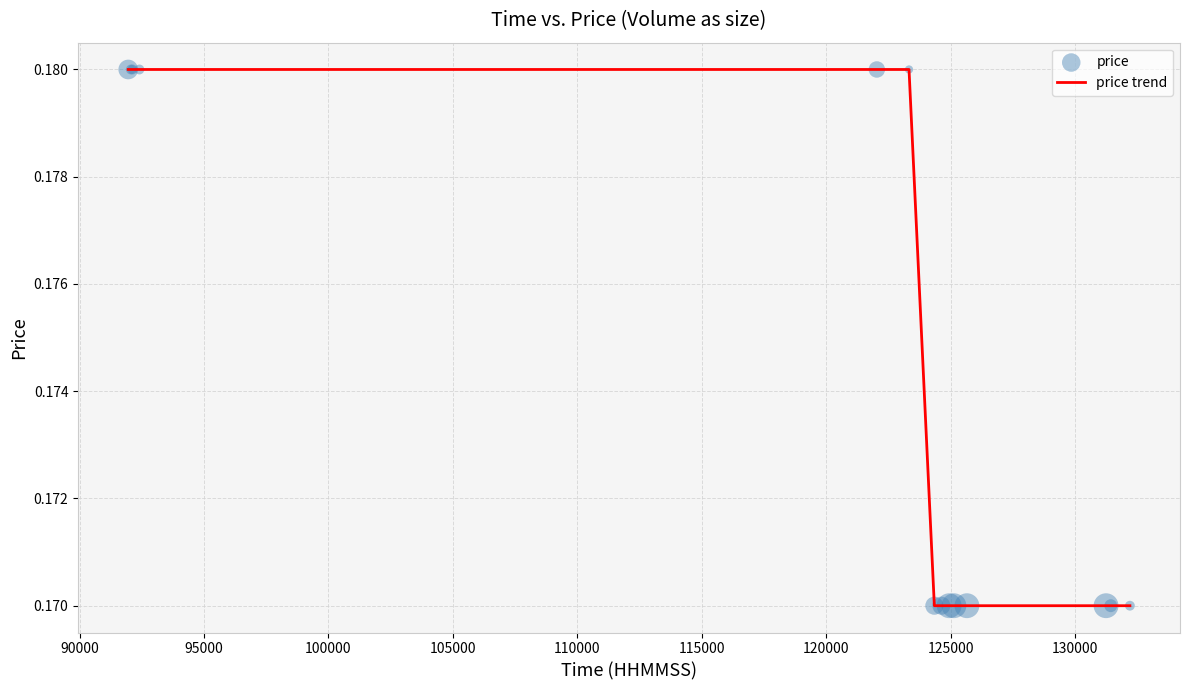

Does the chart have visible grid lines?

Yes